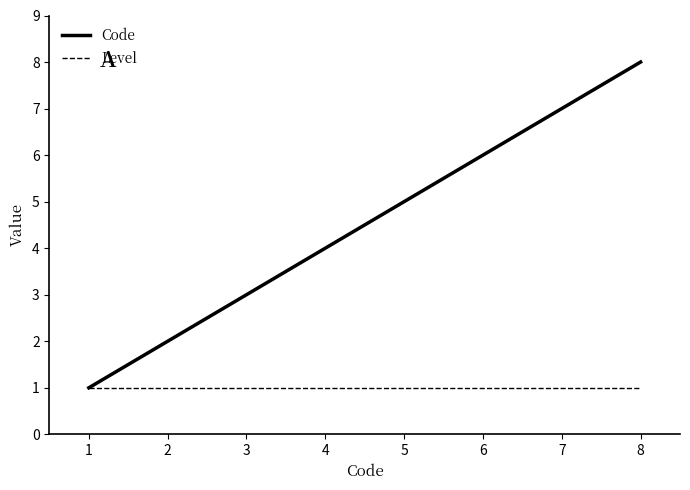

Rank the series by their average value, from lowest to highest.

Level, Code